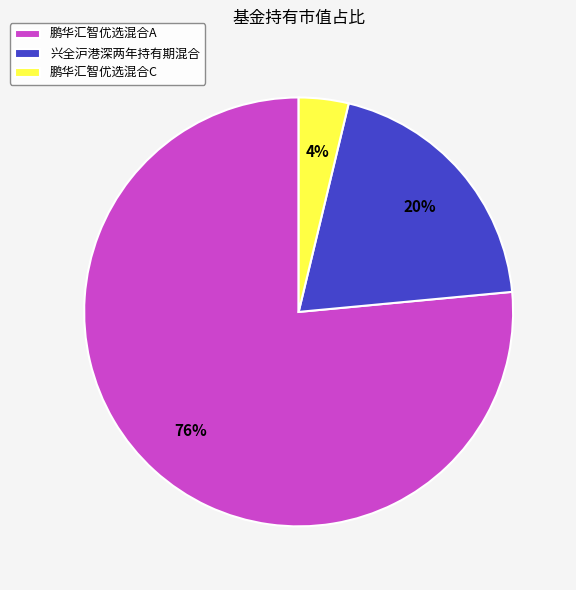

Rank the categories by value from lowest to highest.

鹏华汇智优选混合C, 兴全沪港深两年持有期混合, 鹏华汇智优选混合A